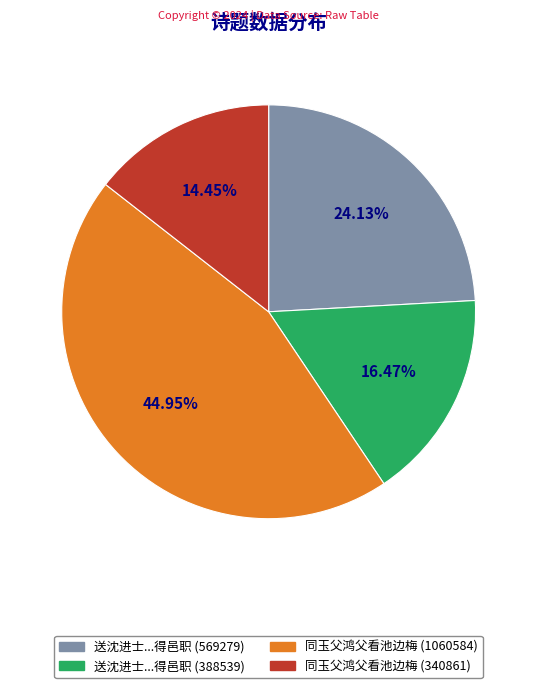

Is there any slice that represents more than half of the pie?

No